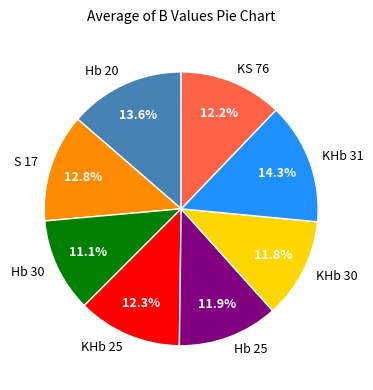

Does KHb 31 represent more than half of the total?

No